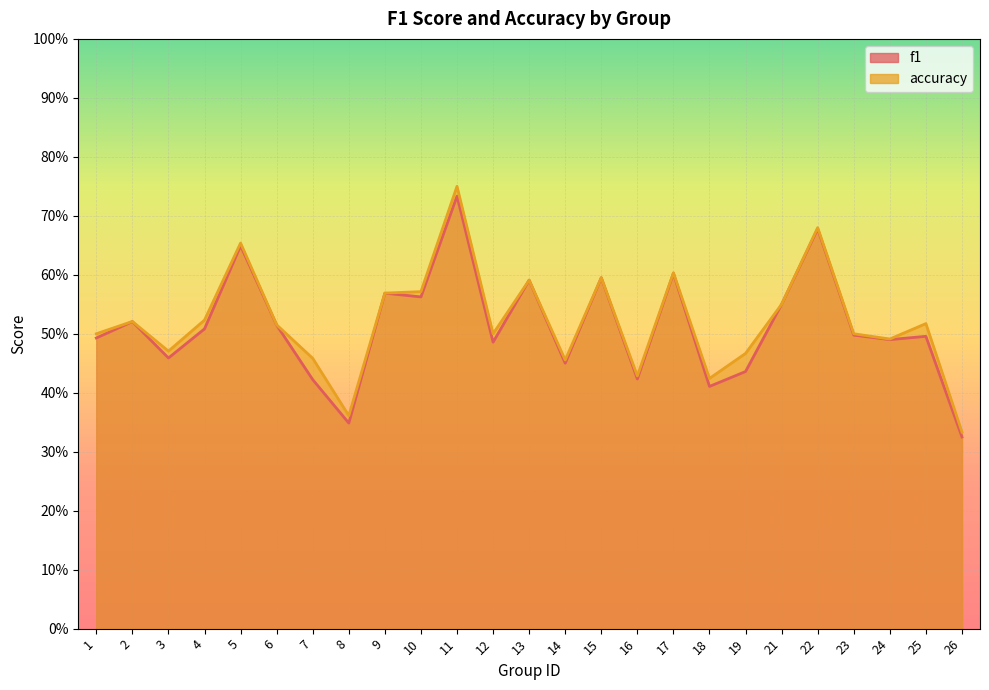

What are all the series names shown in the legend?

f1, accuracy